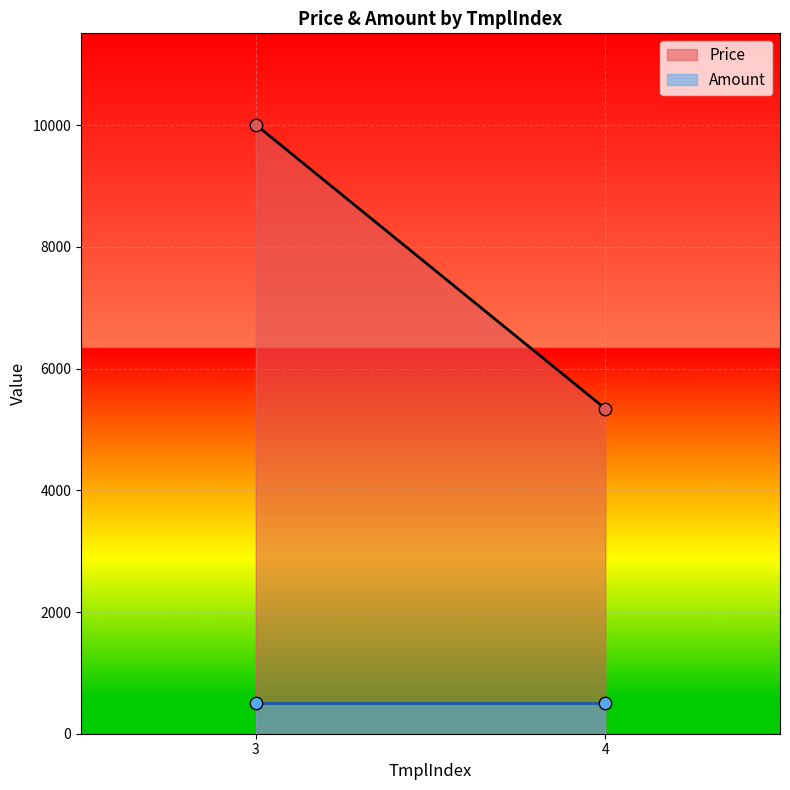

Is the value of Amount at 4 greater than the value of Price at 3?

No